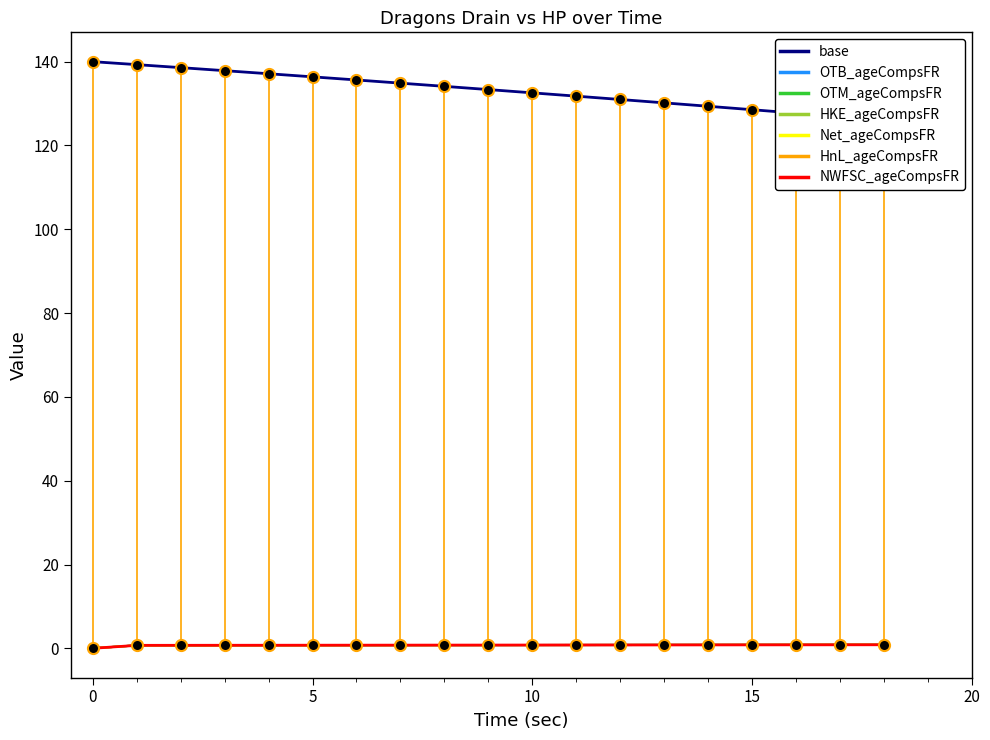

True or false: DAMAGE and HP intersect in this chart.

False